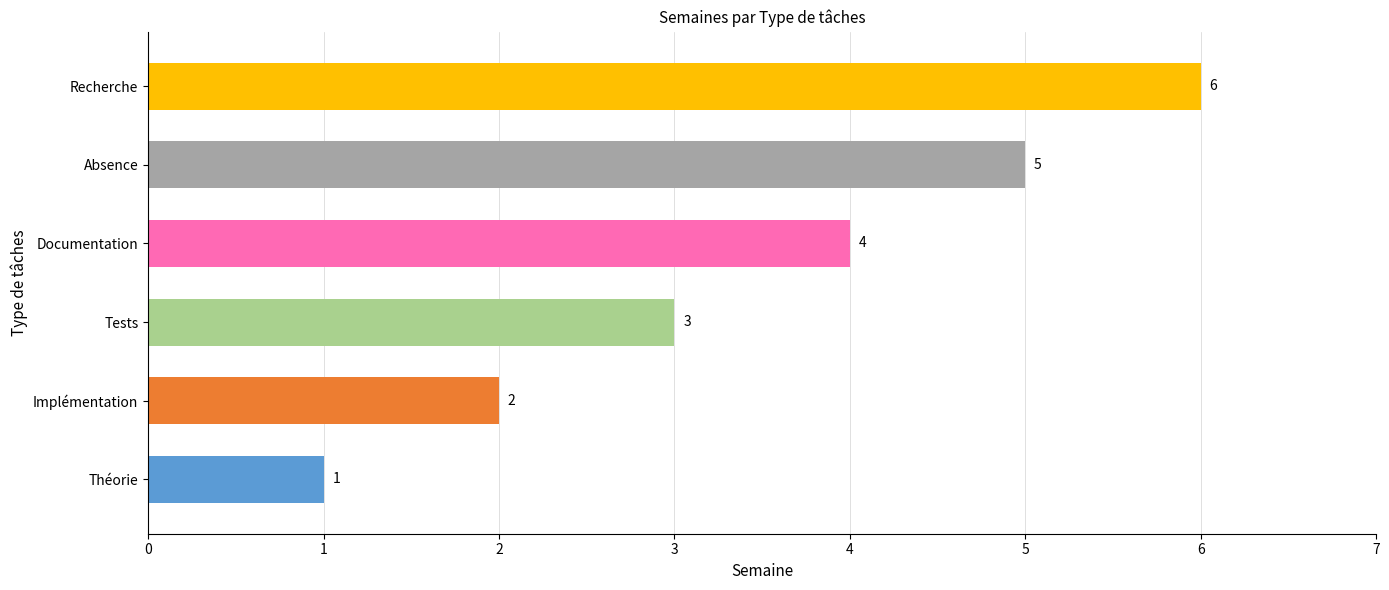

Between Recherche and Tests, which is larger?

Recherche